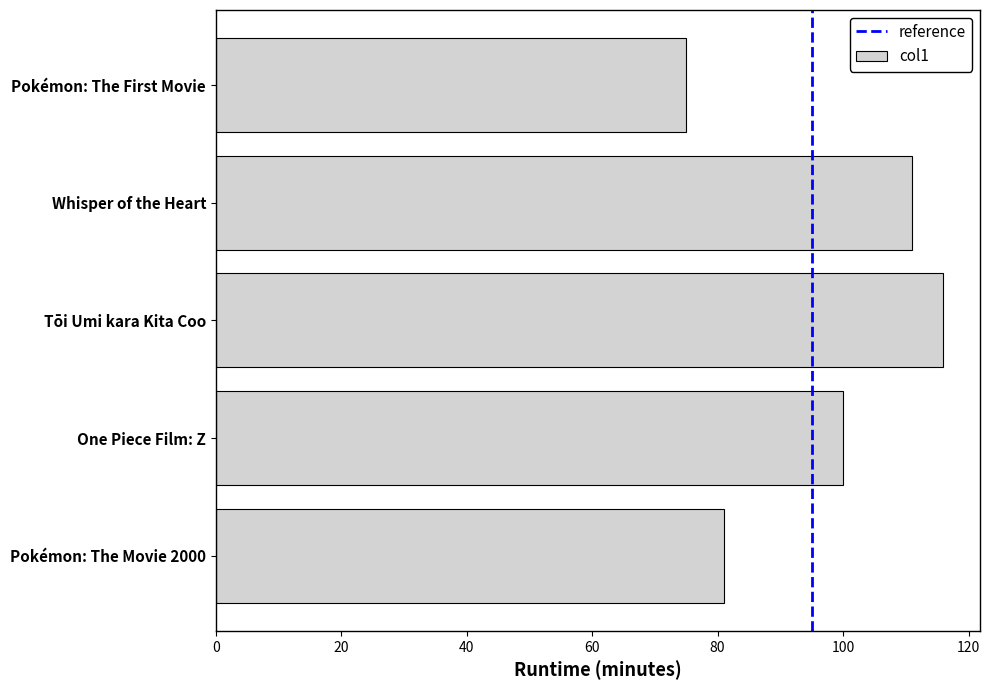

What is the smallest value displayed?

75